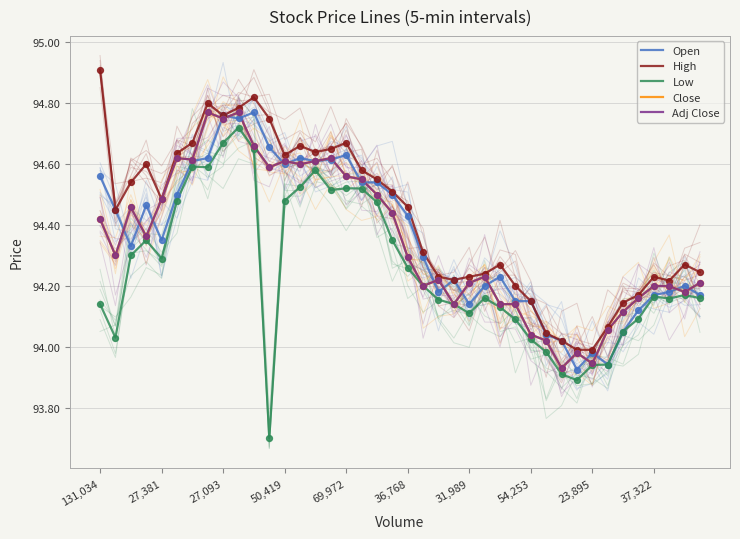

What are all the series names shown in the legend?

Open, High, Low, Close, Adj Close